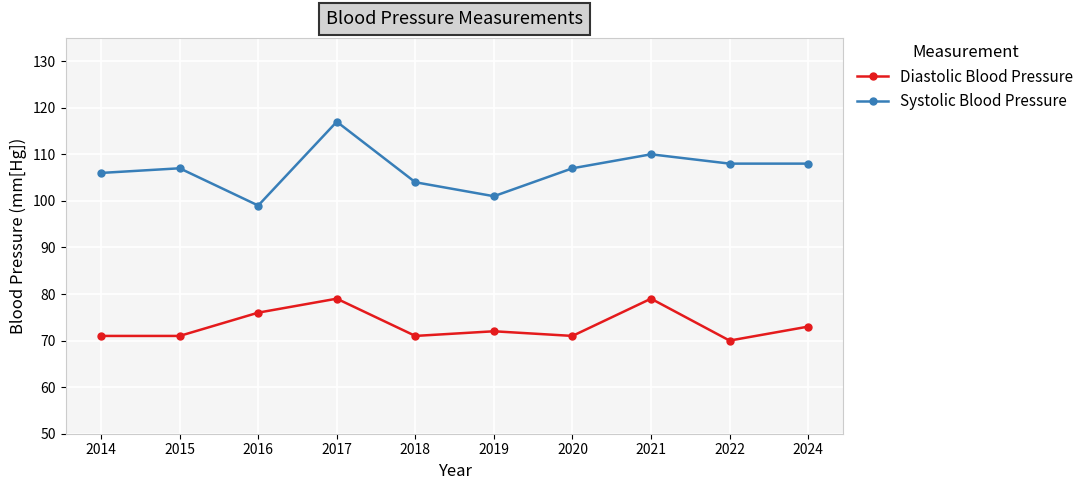

List the series in order of their overall mean, highest first.

Systolic Blood Pressure, Diastolic Blood Pressure